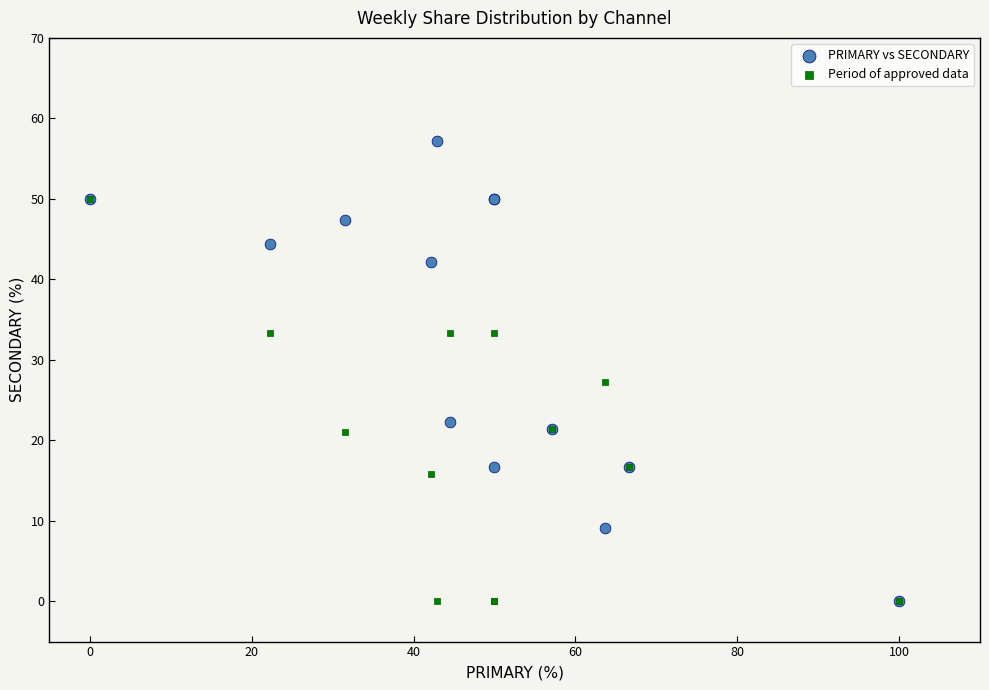

Which series contains the highest Y value?

PRIMARY vs SECONDARY